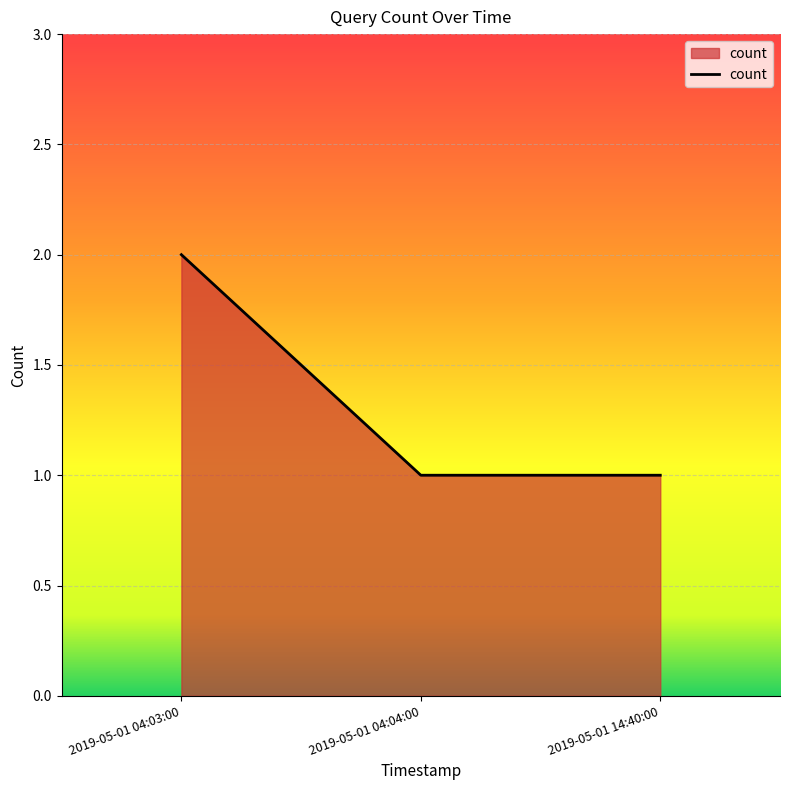

How many series are shown in this chart?

1